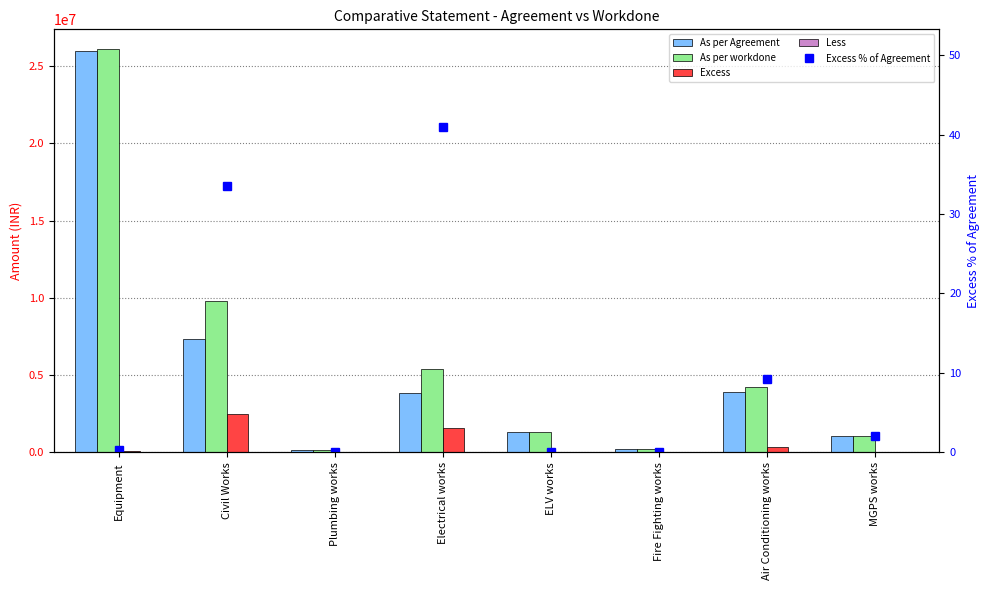

Reading right to left, what are all the values shown in this chart?

As per Agreement: MGPS works=1025822.0	Air Conditioning works=3888485.0	Fire Fighting works=225880.0	ELV works=1337000.0	Electrical works=3832437.0	Plumbing works=160285.0	Civil Works=7320695.5	Equipment=26020476.0
As per workdone: MGPS works=1046572.0	Air Conditioning works=4247076.0	Fire Fighting works=225880.0	ELV works=1337000.0	Electrical works=5402274.4	Plumbing works=156101.0	Civil Works=9771661.2	Equipment=26087976.0
Excess: MGPS works=20750.0	Air Conditioning works=358591.0	Fire Fighting works=0.0	ELV works=0.0	Electrical works=1569837.0	Plumbing works=0.0	Civil Works=2450966.0	Equipment=67500.0
Less: MGPS works=0.0	Air Conditioning works=0.0	Fire Fighting works=0.0	ELV works=0.0	Electrical works=0.0	Plumbing works=4184.0	Civil Works=0.0	Equipment=0.0
Excess % of Agreement: MGPS works=2.0	Air Conditioning works=9.2	Fire Fighting works=0.0	ELV works=0.0	Electrical works=41.0	Plumbing works=0.0	Civil Works=33.5	Equipment=0.3